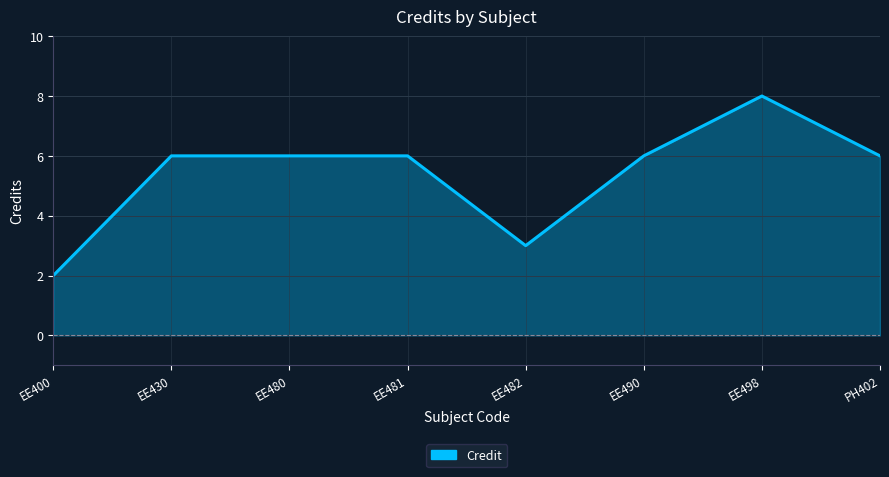

What position from the left is EE482?

5